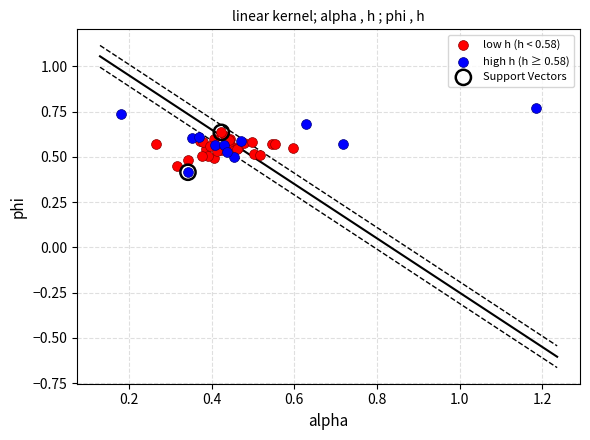

Which series contains the highest Y value?

high h (h ≥ 0.58)